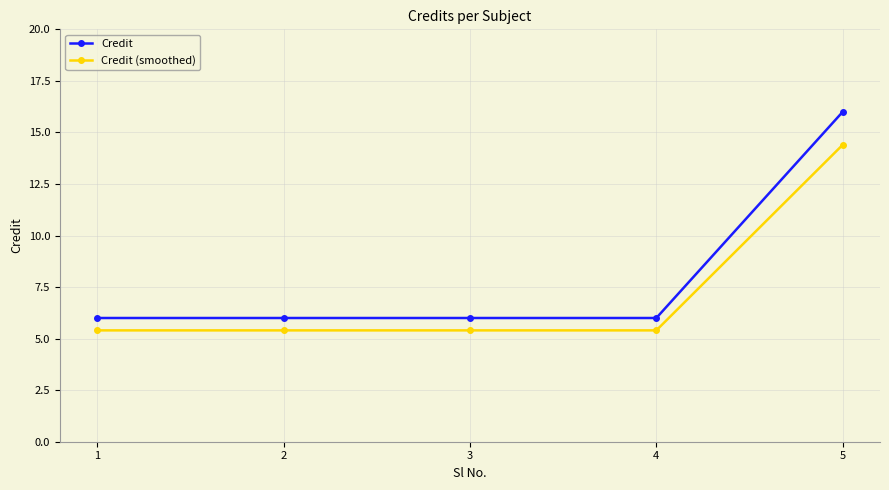

What is the minimum value shown in the chart?

5.4